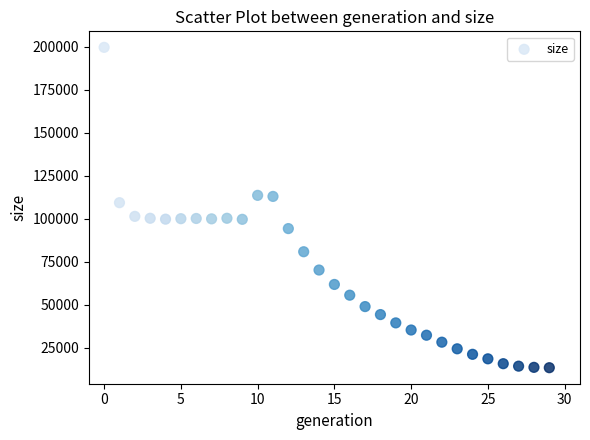

What Y value in the scatter plot is closest to 106623?

109446